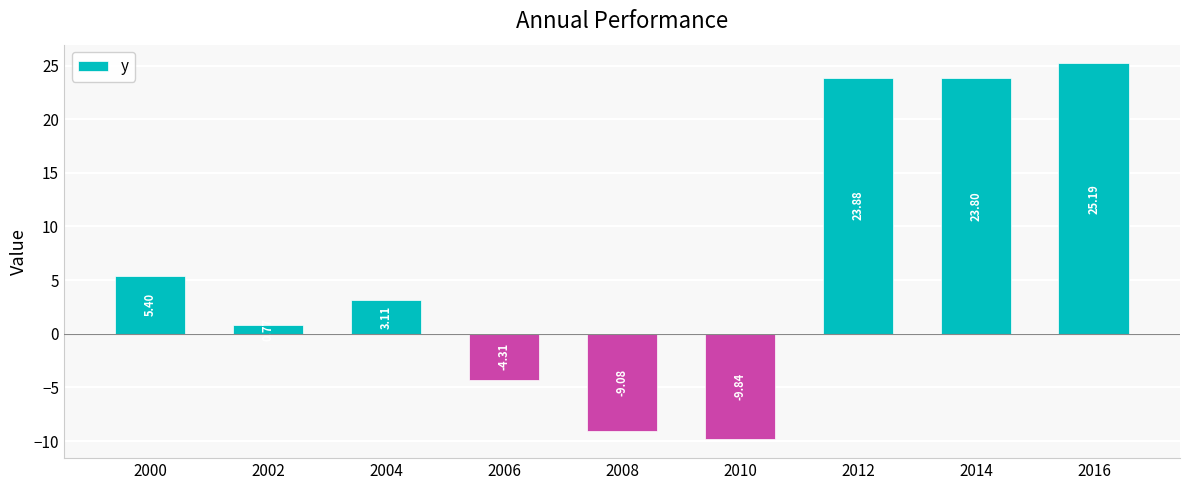

List the labels in order of value, largest first.

2016, 2012, 2014, 2000, 2004, 2002, 2006, 2008, 2010